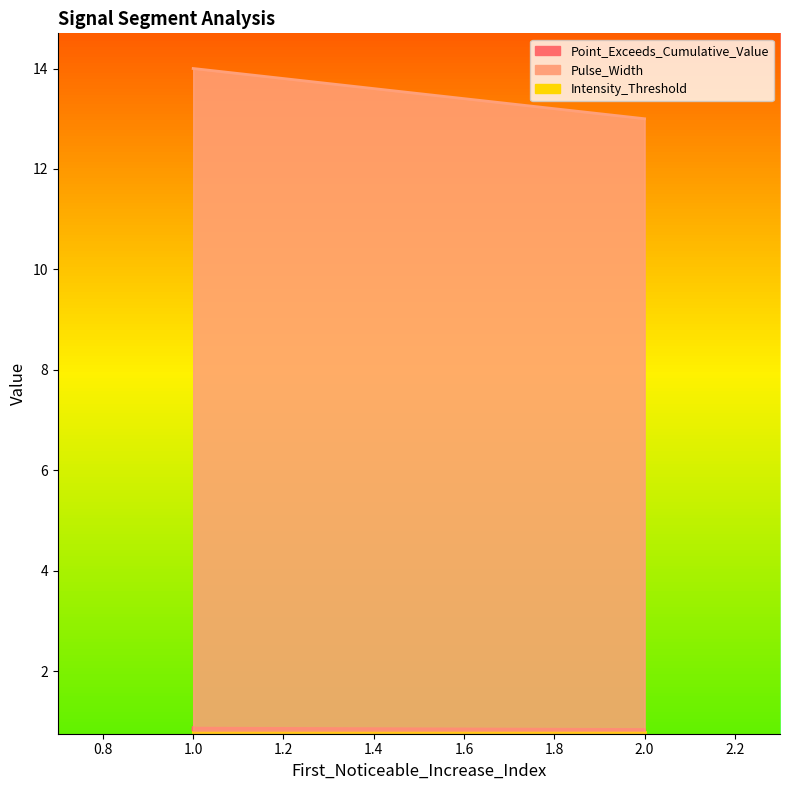

What is the spread (max minus min) of values at signal segment 1?

13.2